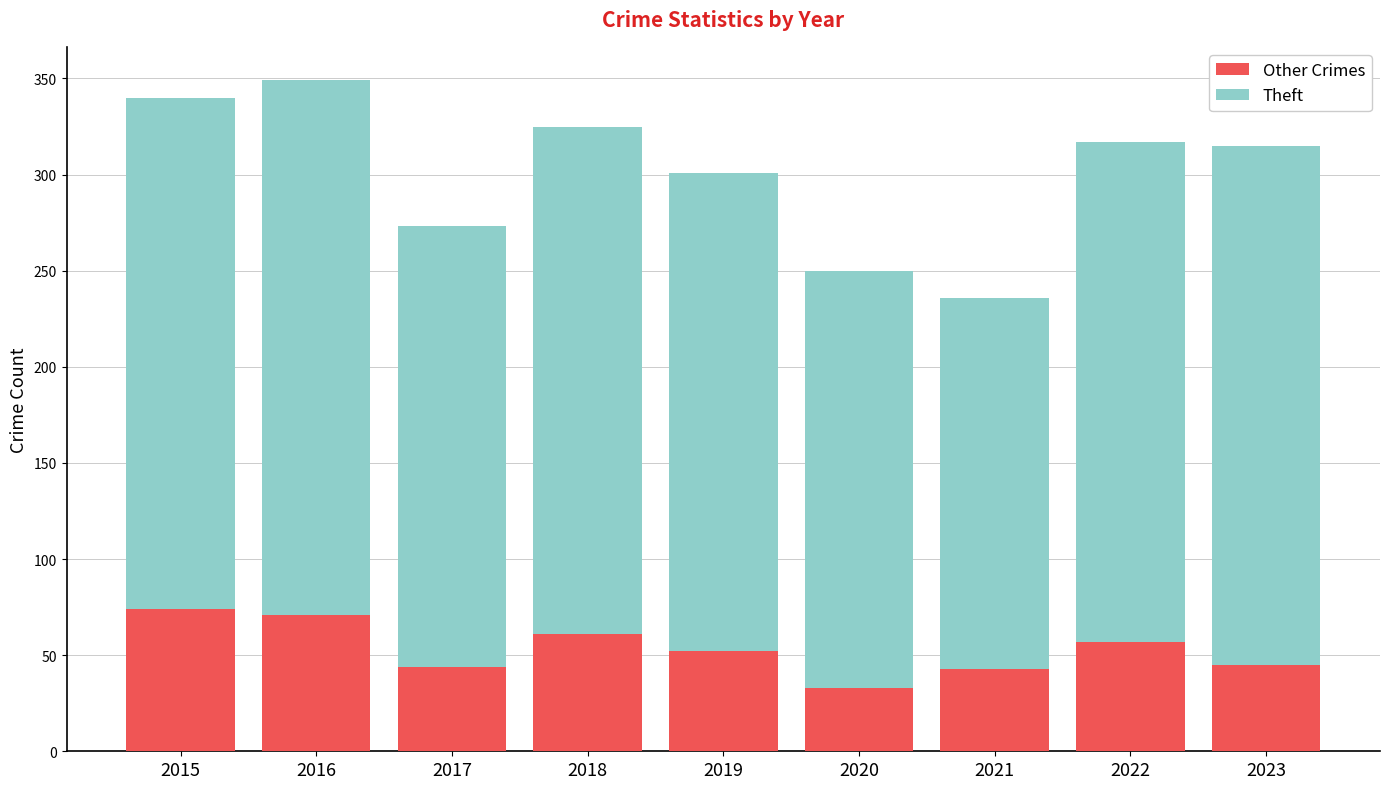

Which category has the lowest value in the Other Crimes series?

2020